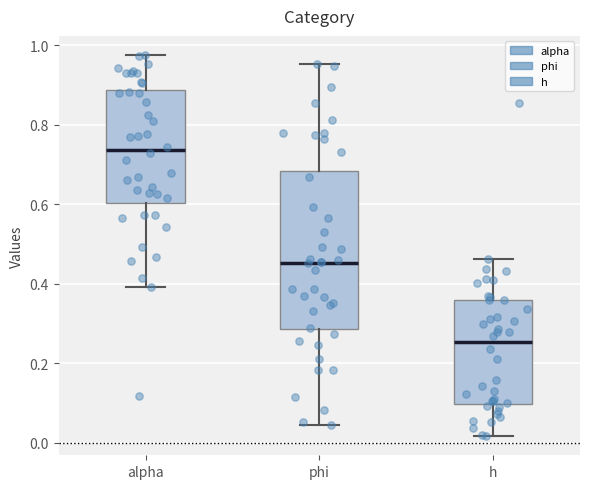

Reading left to right, read every box against the y-axis: the position of its median line, the range the box covers, and the ends of its whiskers. The values are not printed on the chart, so give them approximately, as read against the axis.

alpha: median 0.74, box 0.60 to 0.88, whiskers 0.40 to 0.98
phi: median 0.46, box 0.28 to 0.68, whiskers 0.04 to 0.96
h: median 0.26, box 0.10 to 0.36, whiskers 0.02 to 0.46